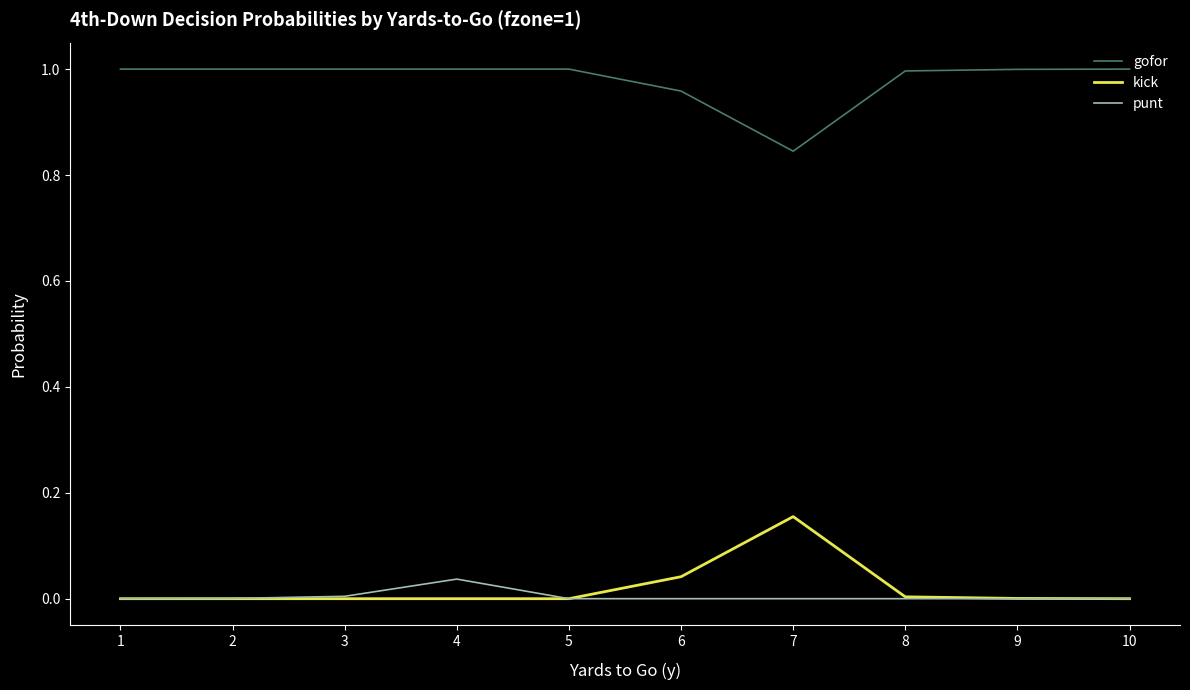

True or false: punt and gofor intersect in this chart.

False